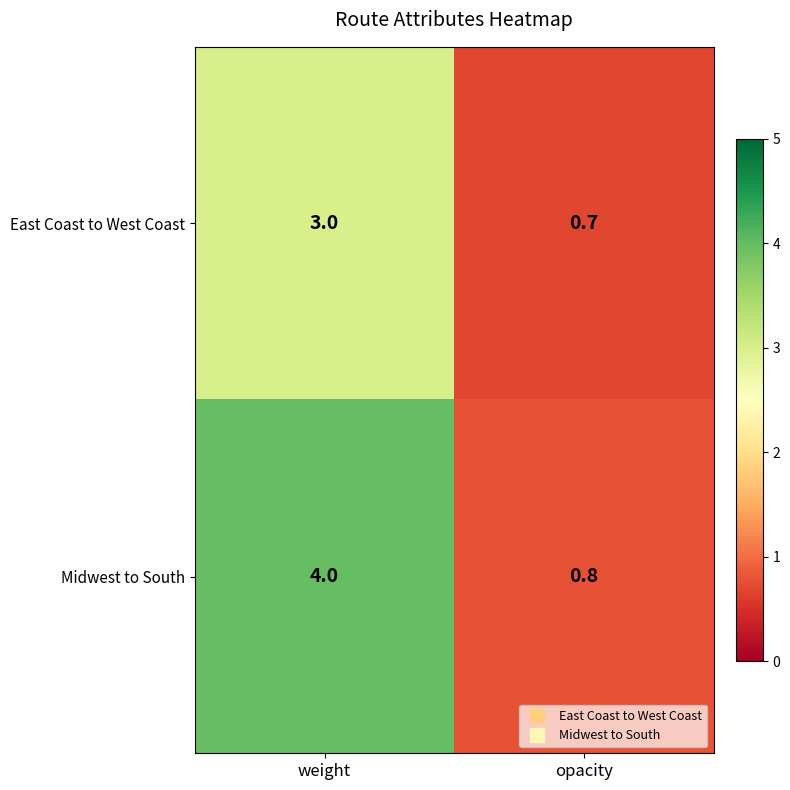

Reading left to right, what are all the values shown in this chart?

East Coast to West Coast: weight=3.0	opacity=0.7
Midwest to South: weight=4.0	opacity=0.8